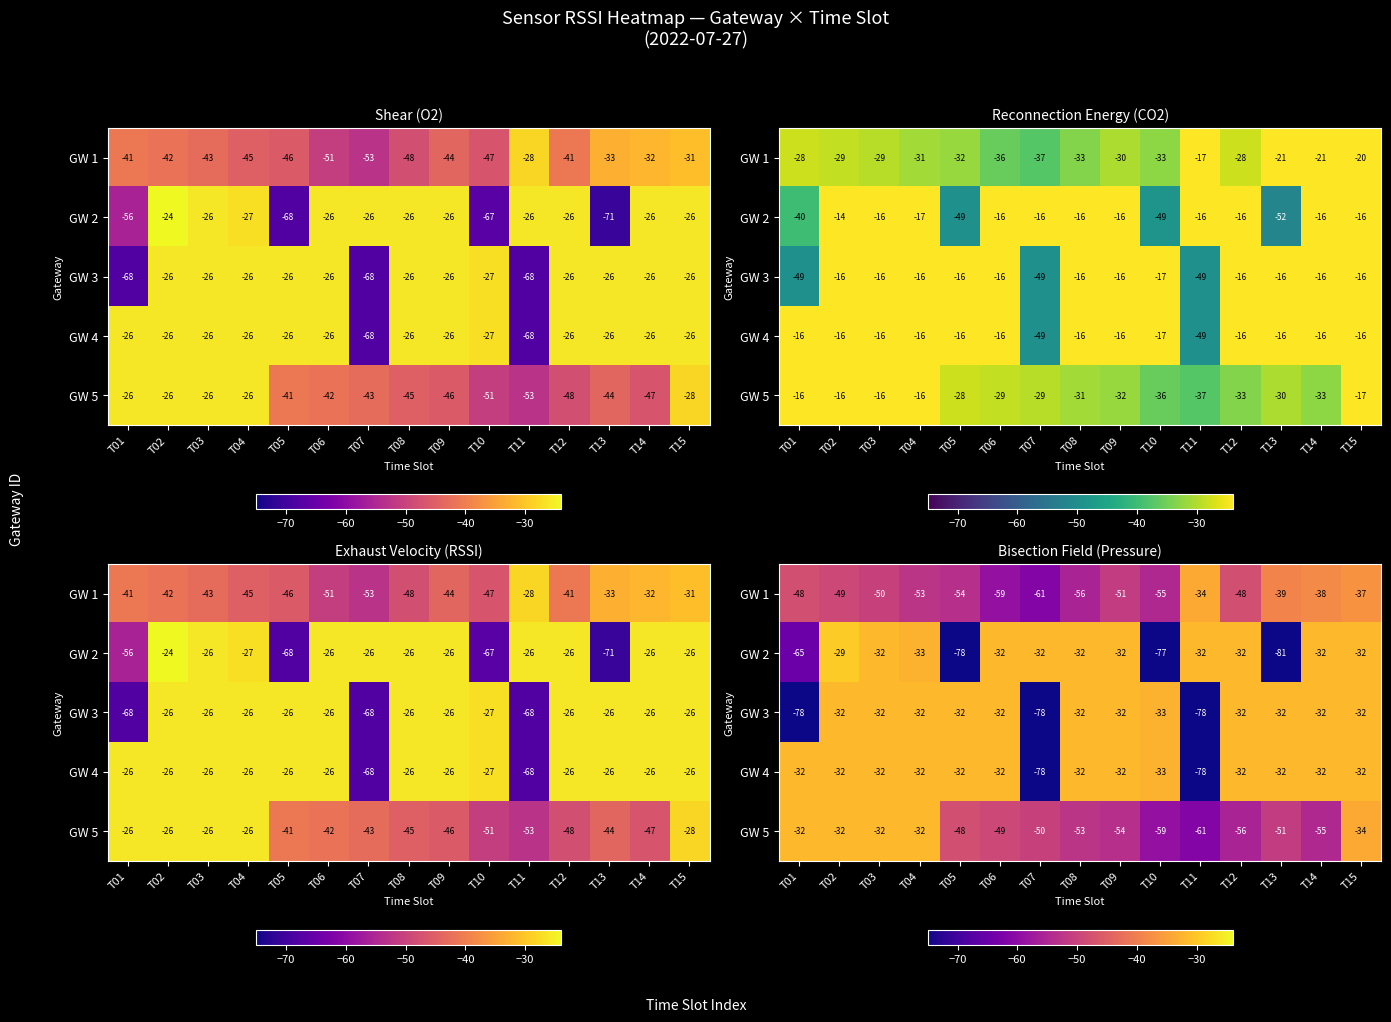

Rank the series by their average value, from highest to lowest.

GW 4, GW 3, GW 2, GW 5, GW 1